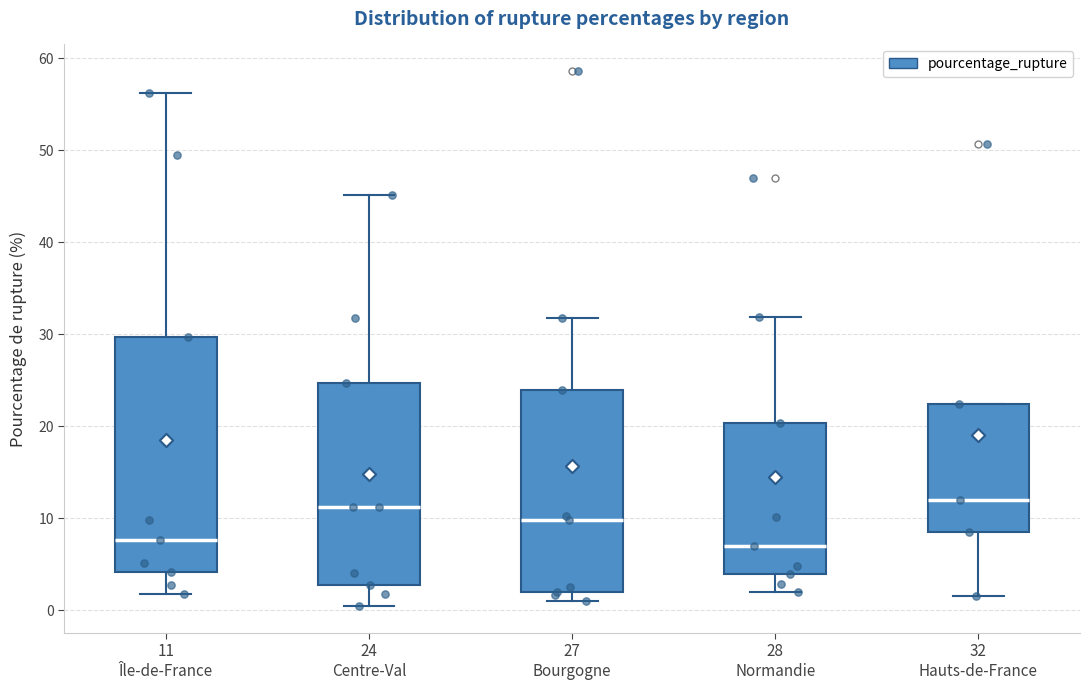

Reading left to right, read every box against the y-axis: the position of its median line, the range the box covers, and the ends of its whiskers. The values are not printed on the chart, so give them approximately, as read against the axis.

11 Île-de-France: median 8, box 4 to 30, whiskers 2 to 56
24 Centre-Val: median 11, box 3 to 25, whiskers 0 to 45
27 Bourgogne: median 10, box 2 to 24, whiskers 1 to 32
28 Normandie: median 7, box 4 to 20, whiskers 2 to 32
32 Hauts-de-France: median 12, box 8 to 22, whiskers 2 to 22